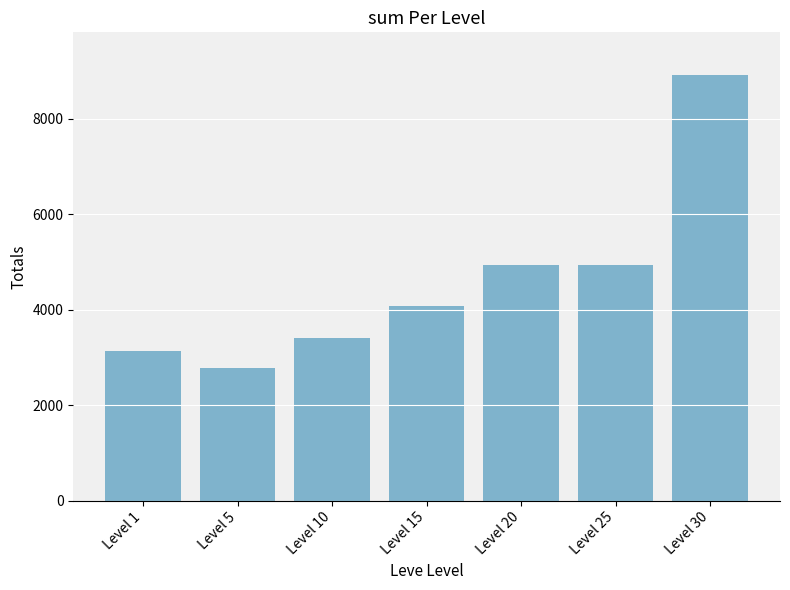

What is the sum of all values?

32180